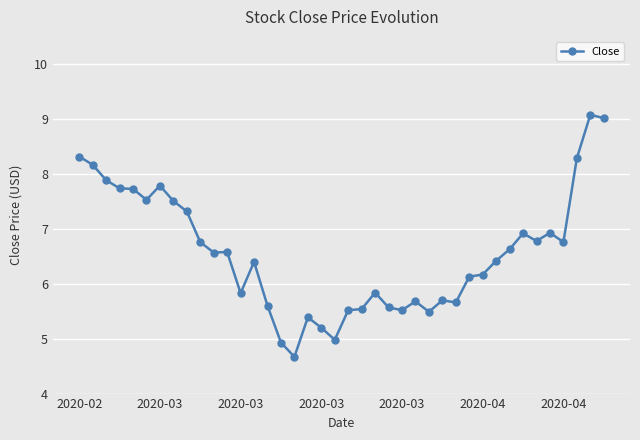

What is the average value?

6.6